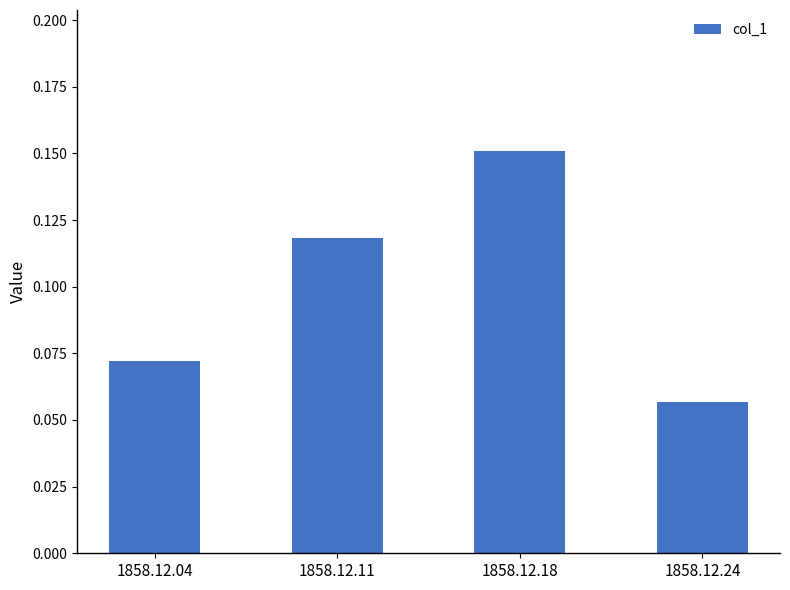

True or false: the data shows 0.2 at 1858.12.11.

False